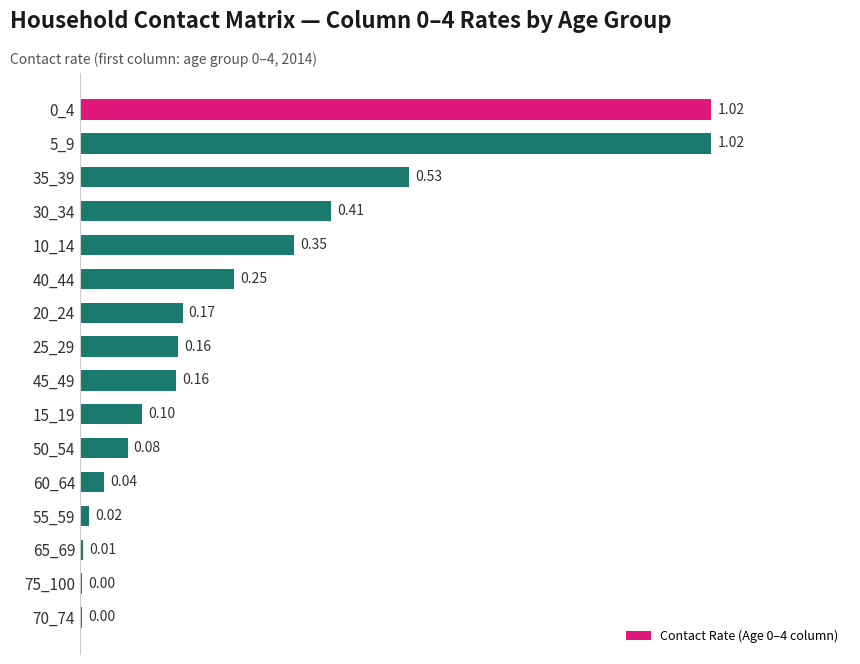

What is the sum of all values?

4.3